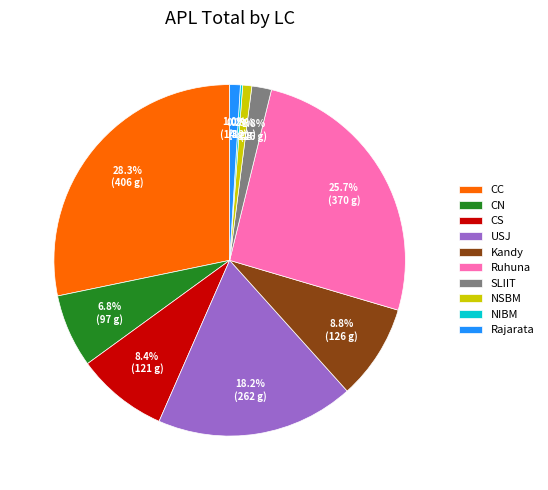

Is it true that Rajarata is 11% of the pie?

False